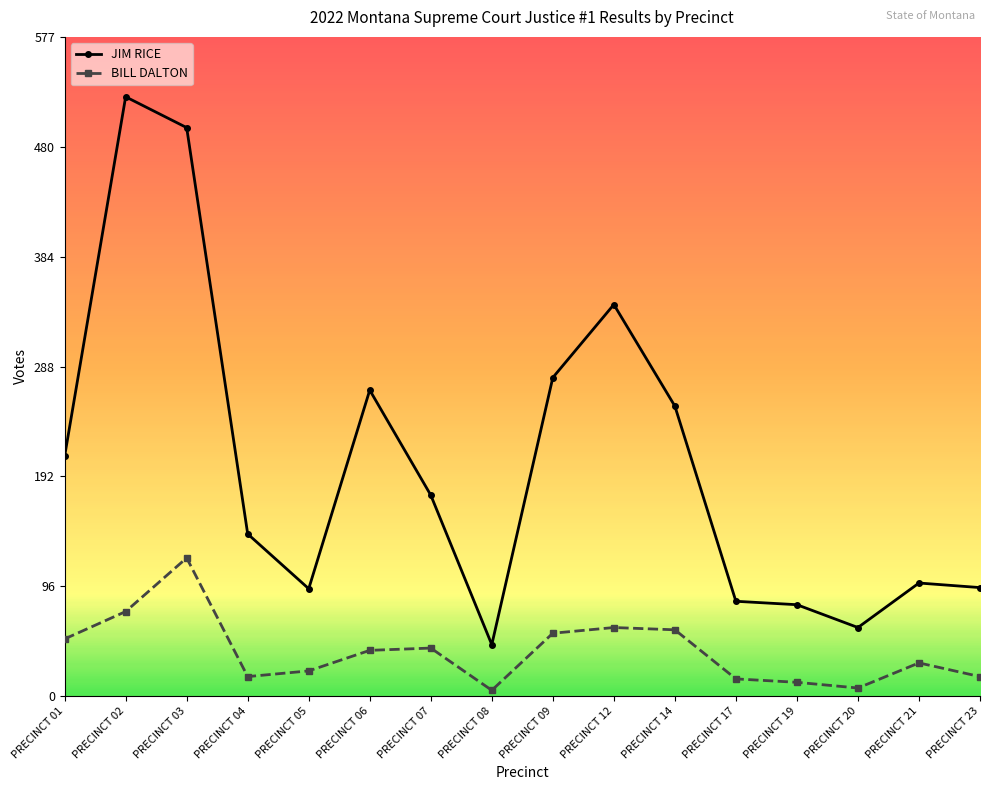

Where is the first local maximum for BILL DALTON?

PRECINCT 03